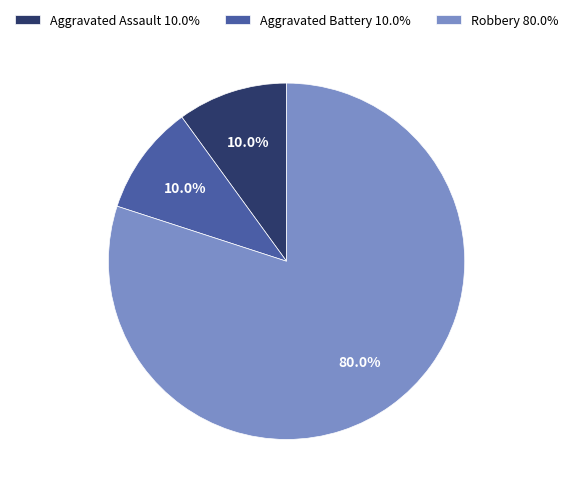

The Aggravated Battery slice represents 19% of the pie. True or false?

False